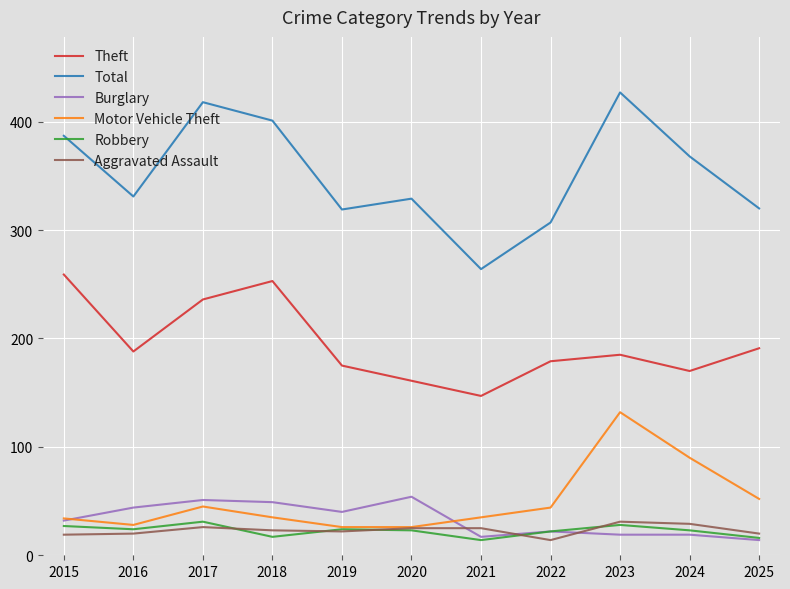

How many distinct data groups are displayed?

6